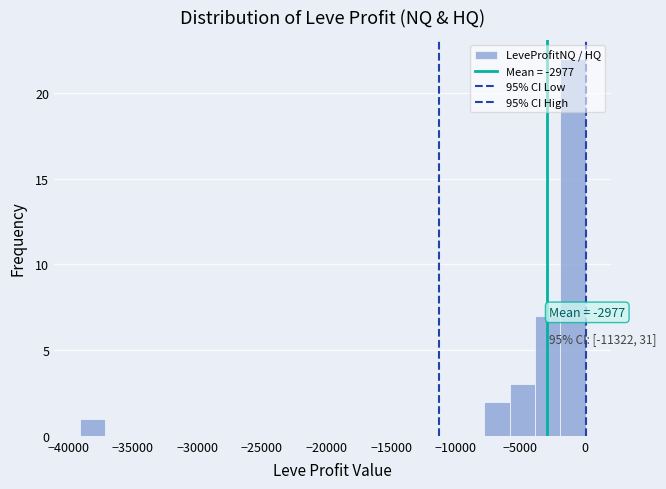

Around what value on the x-axis is the tallest bar? Give the approximate position of its centre, as read against the axis.

-1000